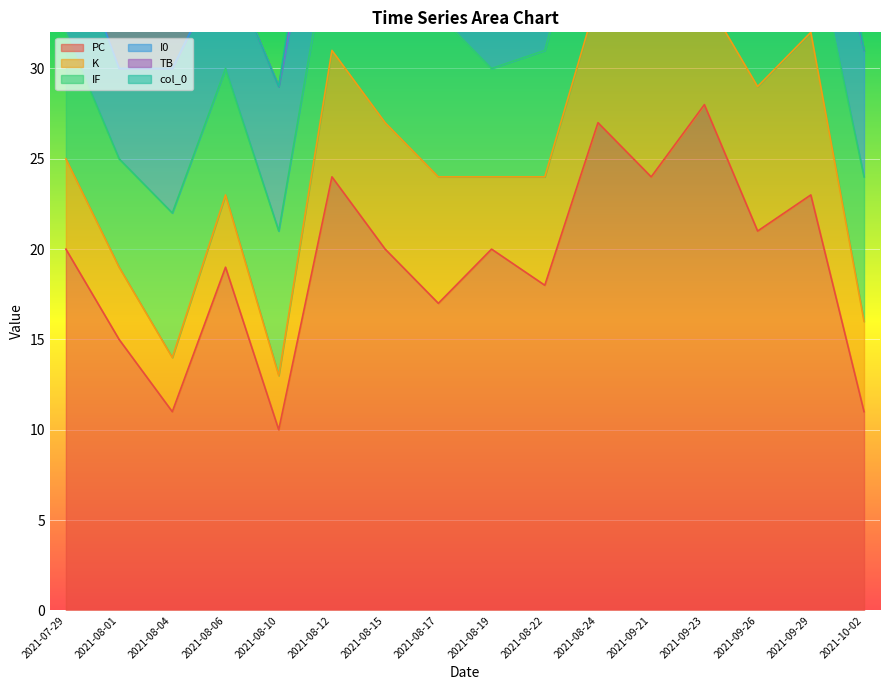

At which label is K closest to 6?

2021-08-22